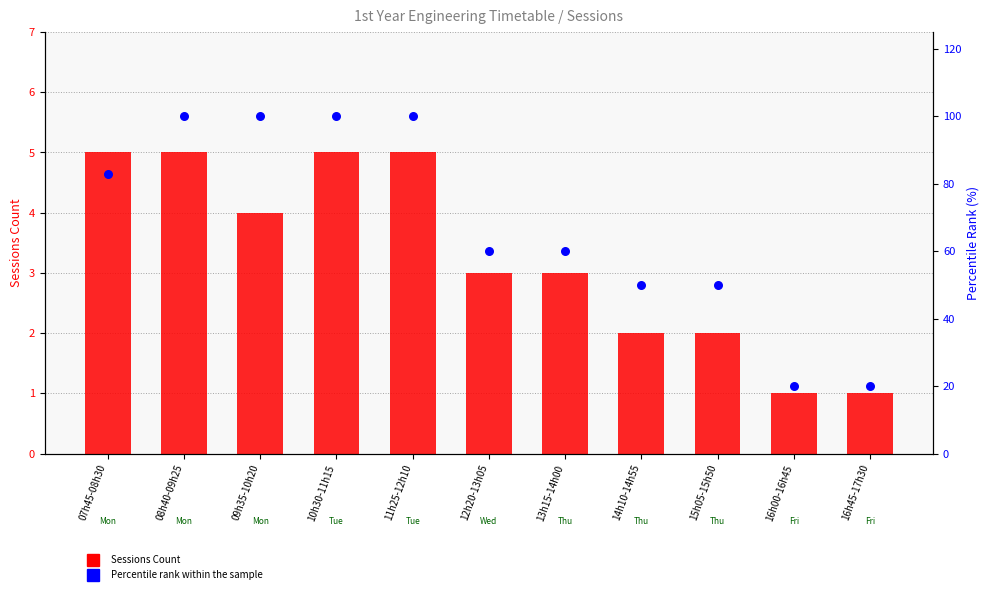

At which category is the sum across all series the highest?

08h40-09h25